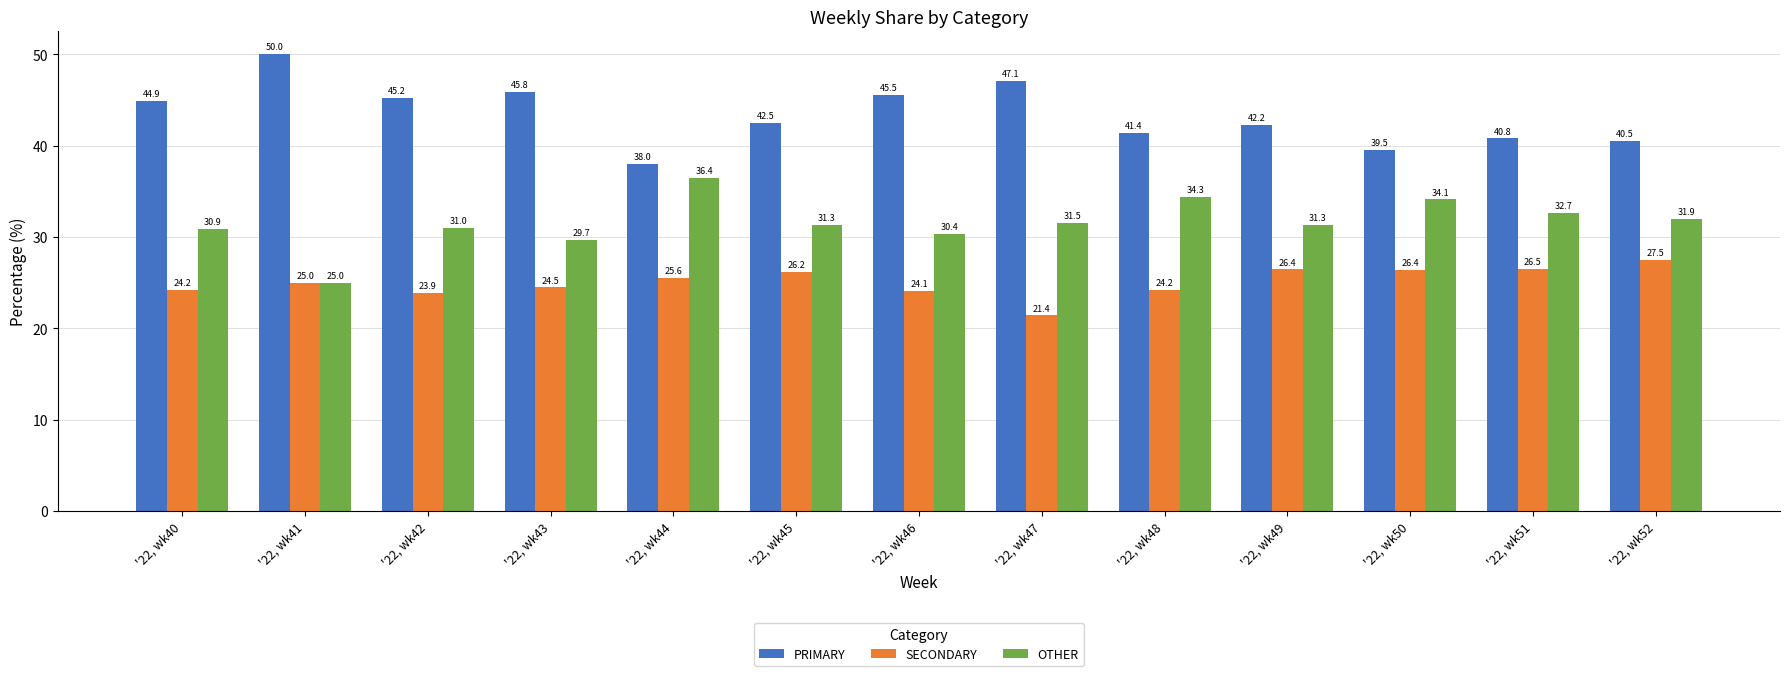

Does the chart contain any negative values?

No